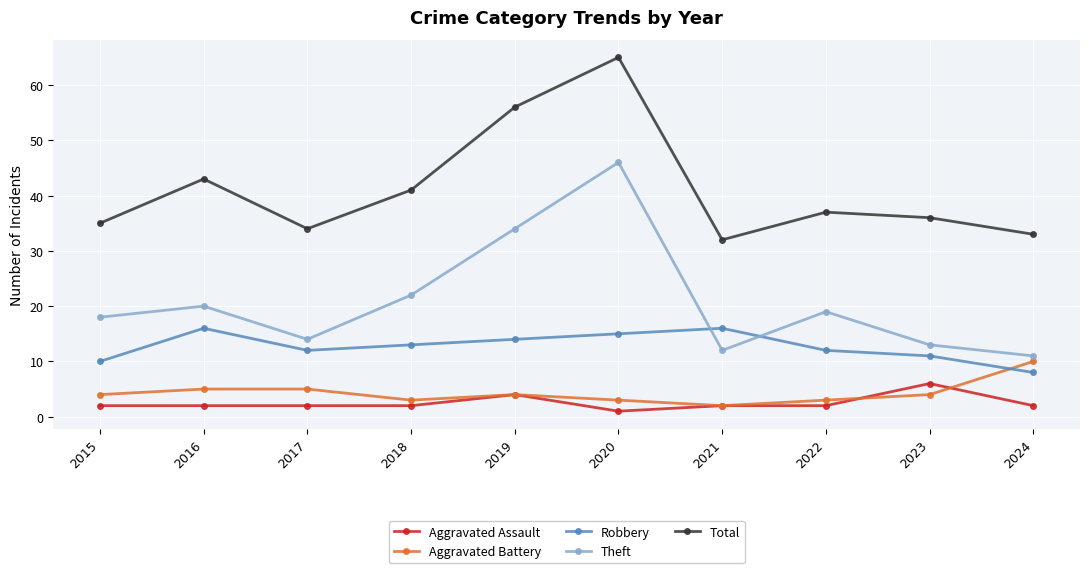

Reading right to left, transcribe all the data shown in this chart.

Aggravated Assault: 2	6	2	2	1	4	2	2	2	2
Aggravated Battery: 10	4	3	2	3	4	3	5	5	4
Robbery: 8	11	12	16	15	14	13	12	16	10
Theft: 11	13	19	12	46	34	22	14	20	18
Total: 33	36	37	32	65	56	41	34	43	35